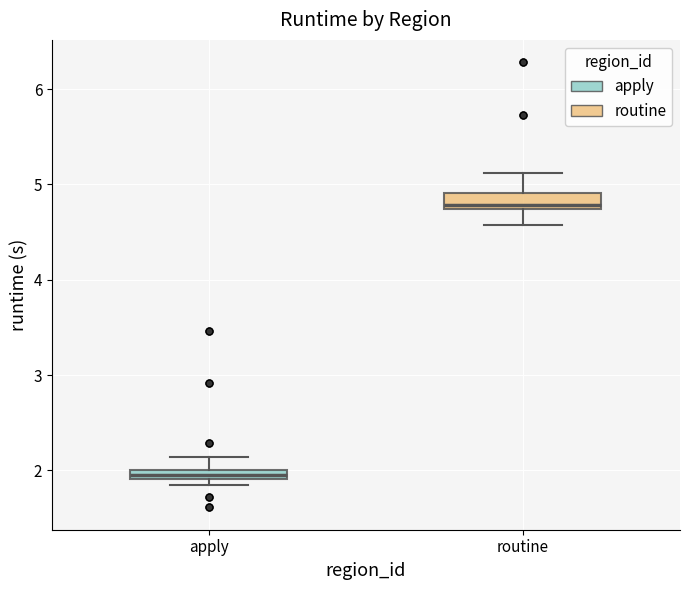

Where does the upper whisker of the box for routine end on the y-axis? The values are not printed on the chart, so give them approximately, as read against the axis.

5.1